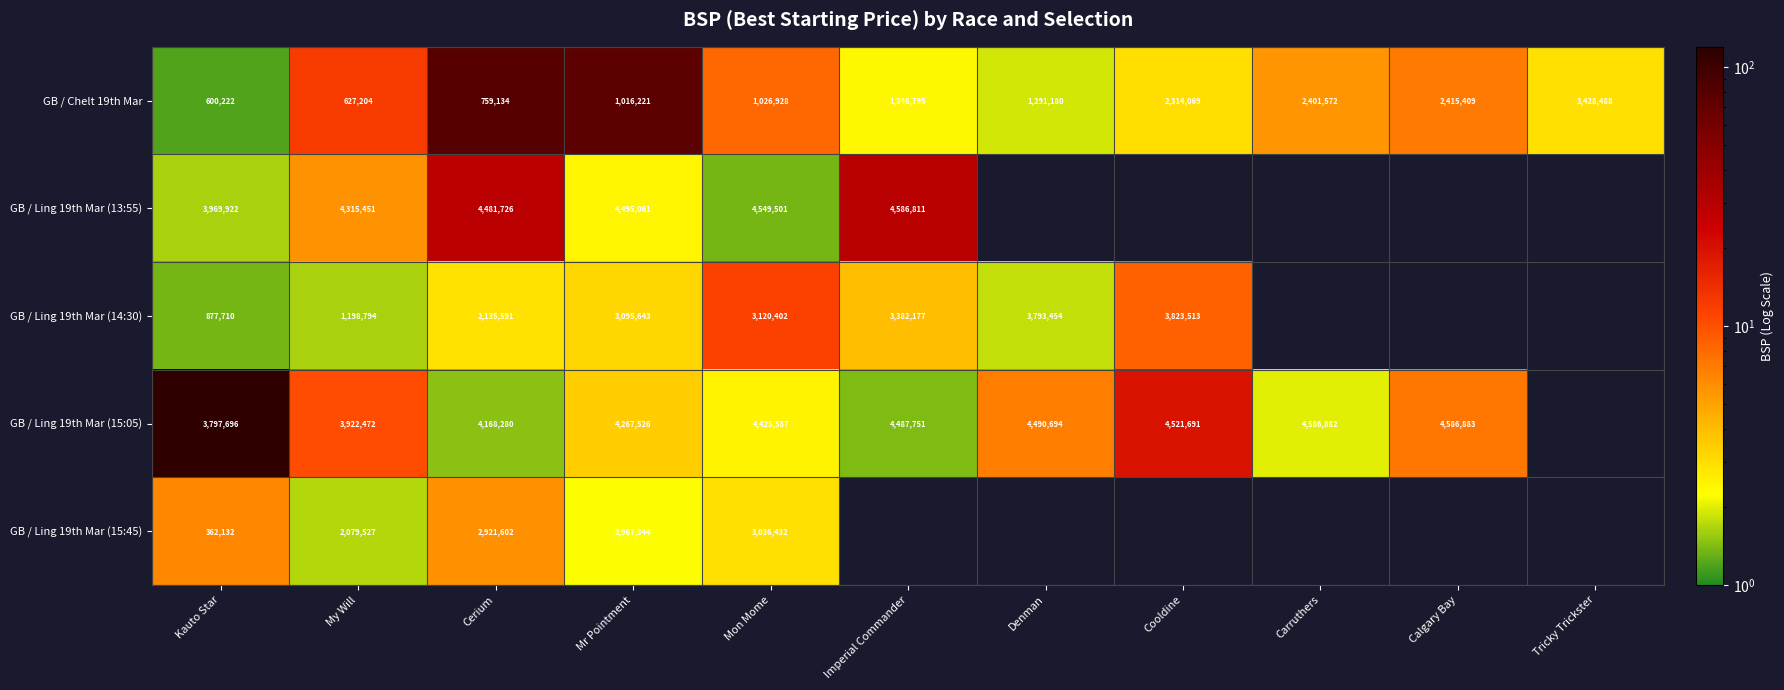

What is the sum of all GB / Chelt 19th Mar values?

17127222